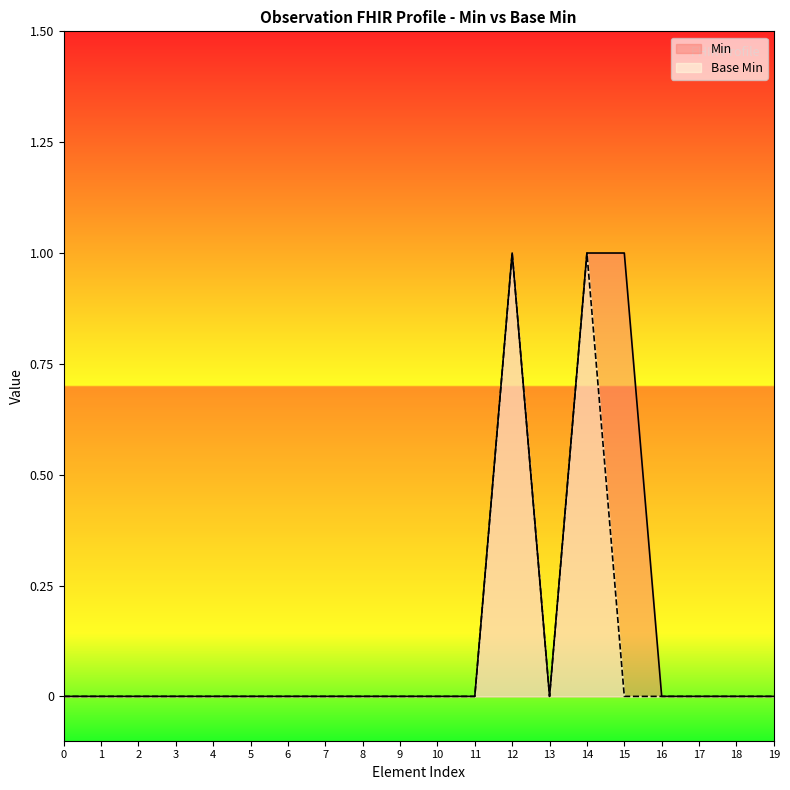

Does the chart display data point markers on the line(s)?

No